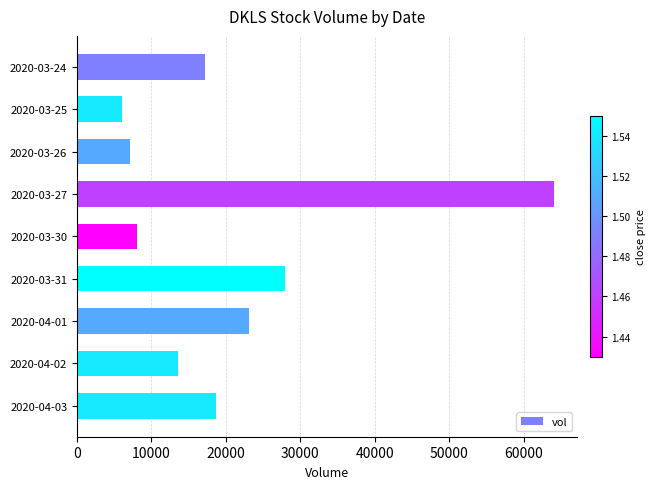

Is it true that the value at 2020-04-02 is 13600?

True